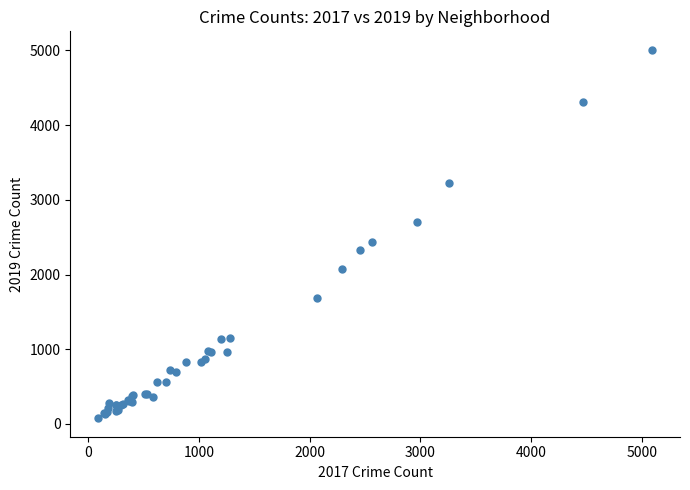

What Y value in the scatter plot is closest to 2542?

2441